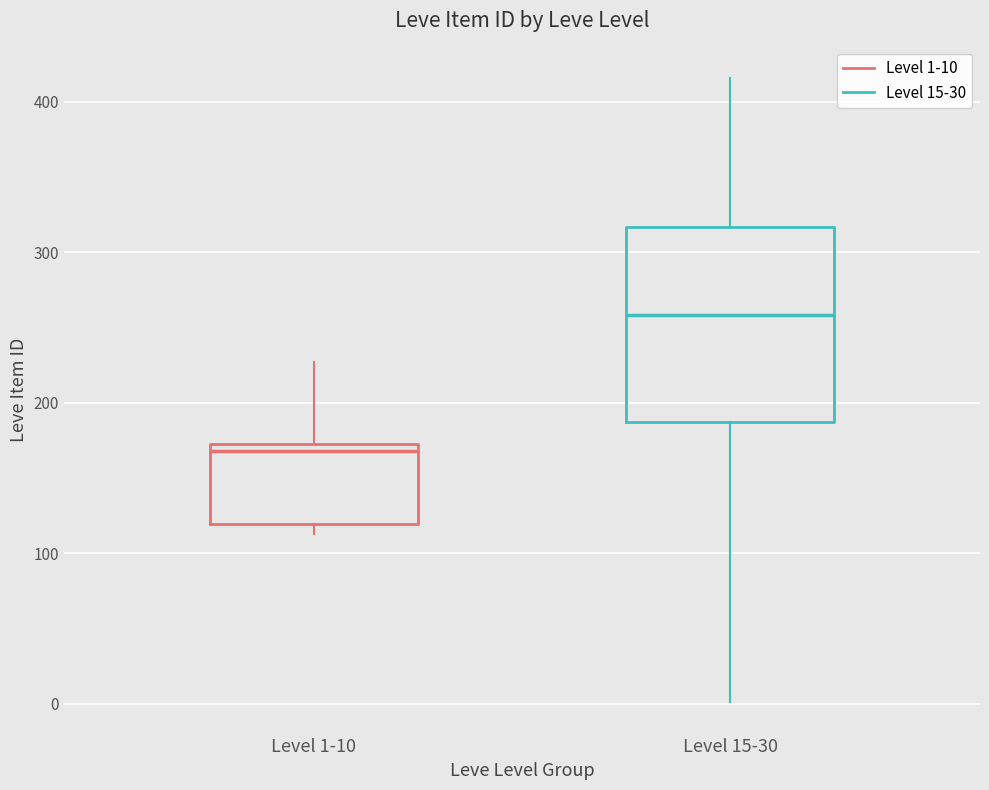

Comparing the boxes themselves (not the whiskers), which one is the tallest?

Level 15-30